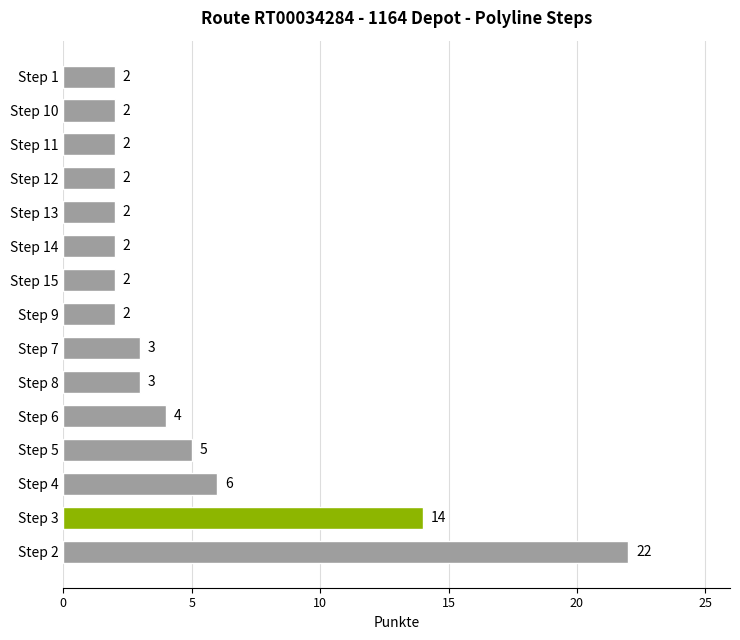

Where is the data nearest to the value 12?

Step 3